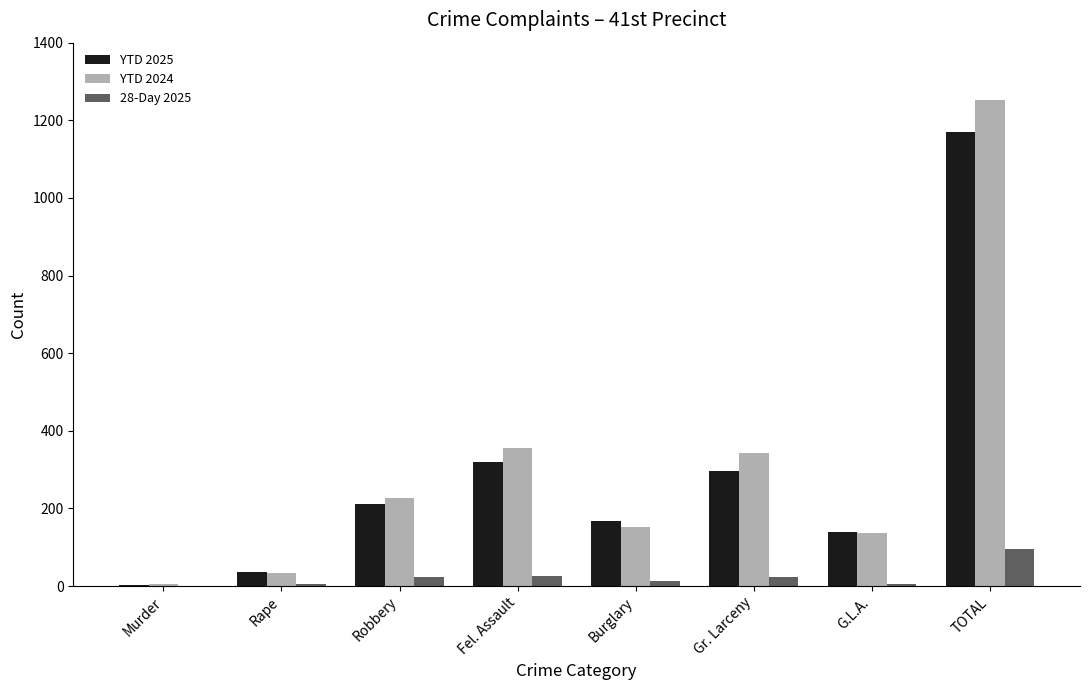

Which series has the largest total across all categories?

YTD 2024